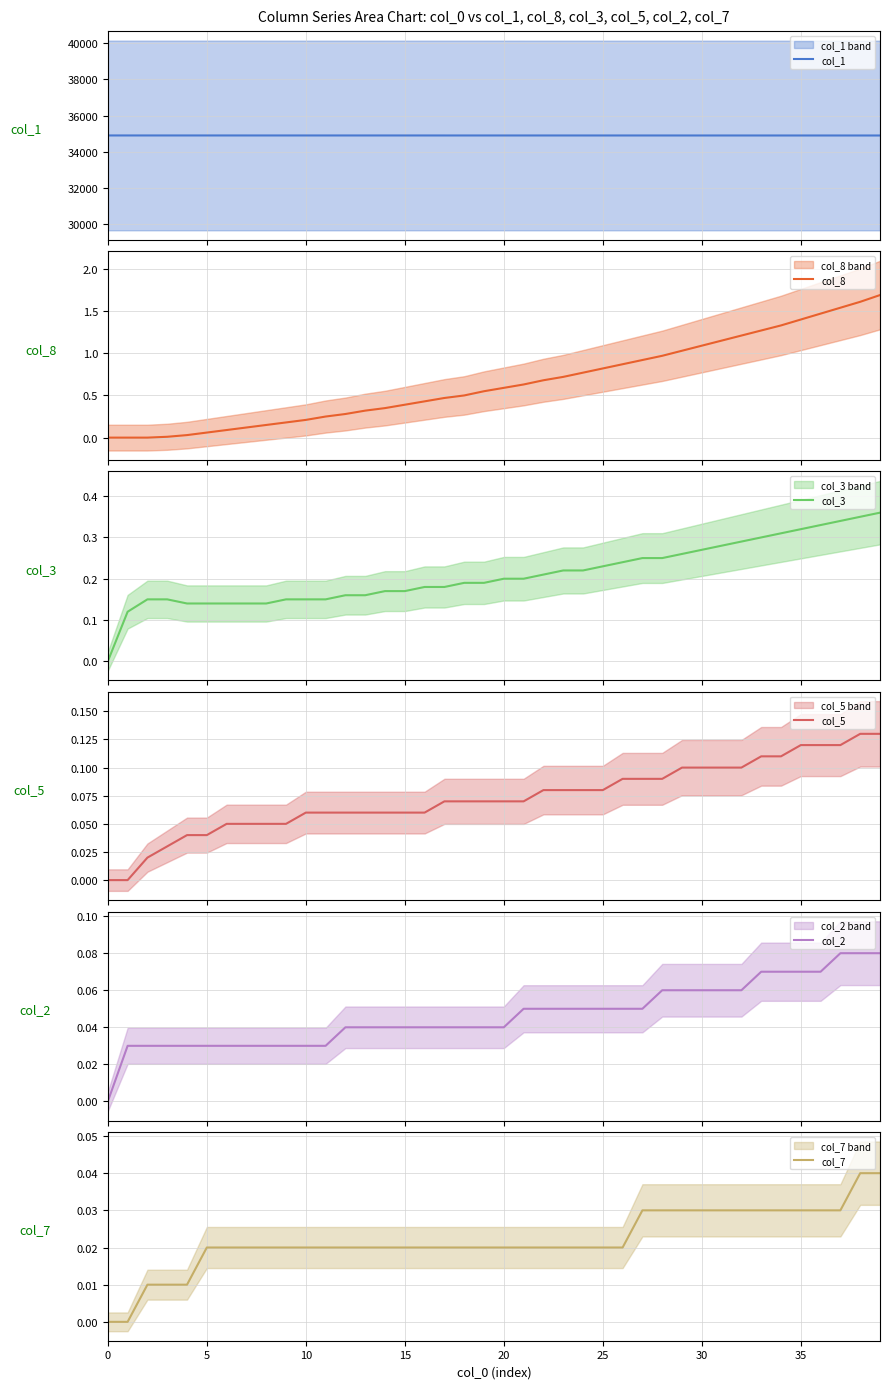

Does the chart have visible grid lines?

Yes